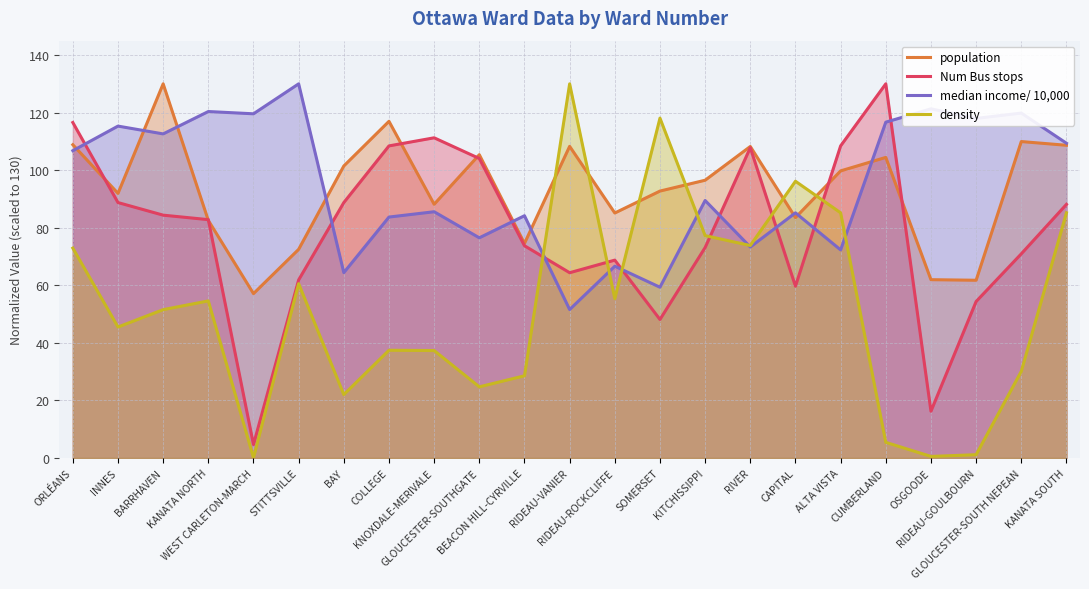

Between which two adjacent categories do population and Num Bus stops first intersect?

ORLÉANS and INNES